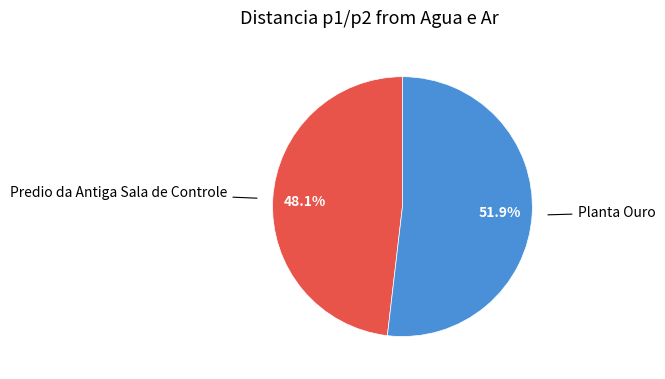

What percentage is the Predio da Antiga Sala de Controle slice, to the nearest percent?

48%